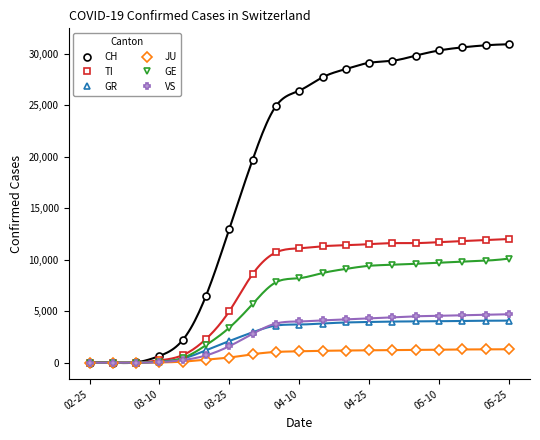

What is the highest value of the VS series?

4700